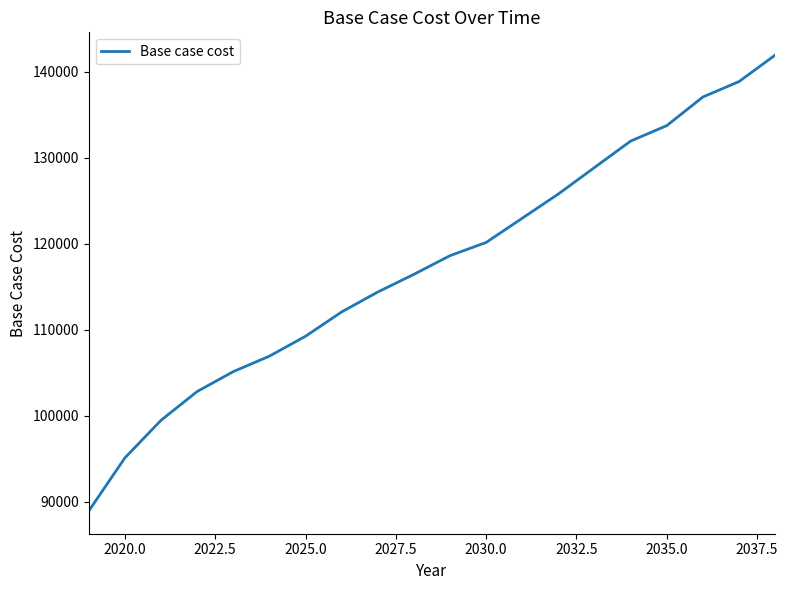

What is the maximum value shown in the chart?

141940.4